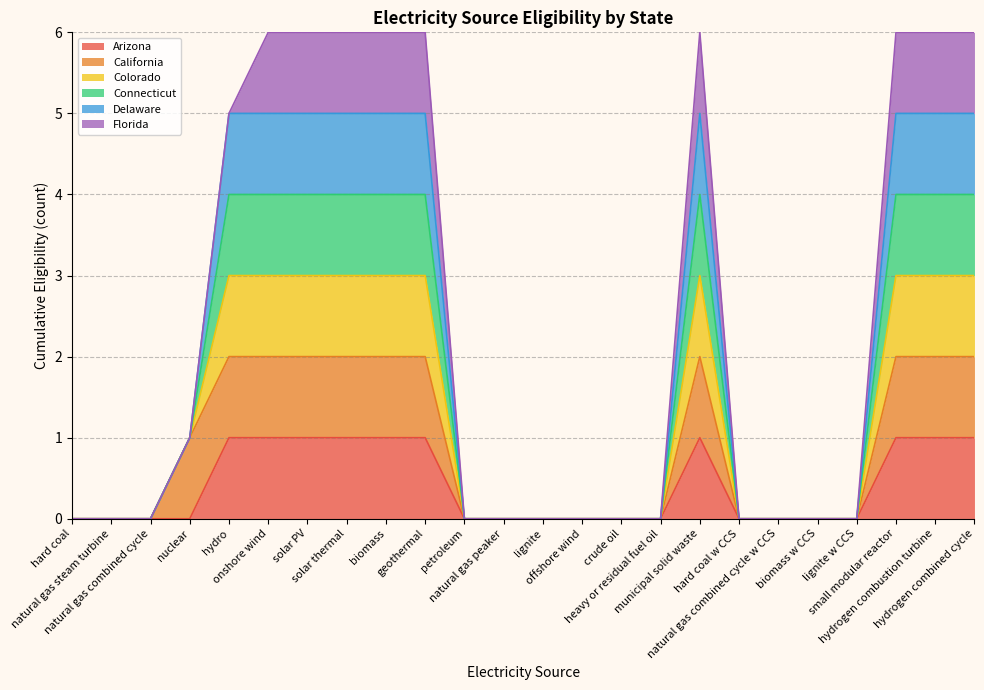

How many categories are shown in the chart?

24